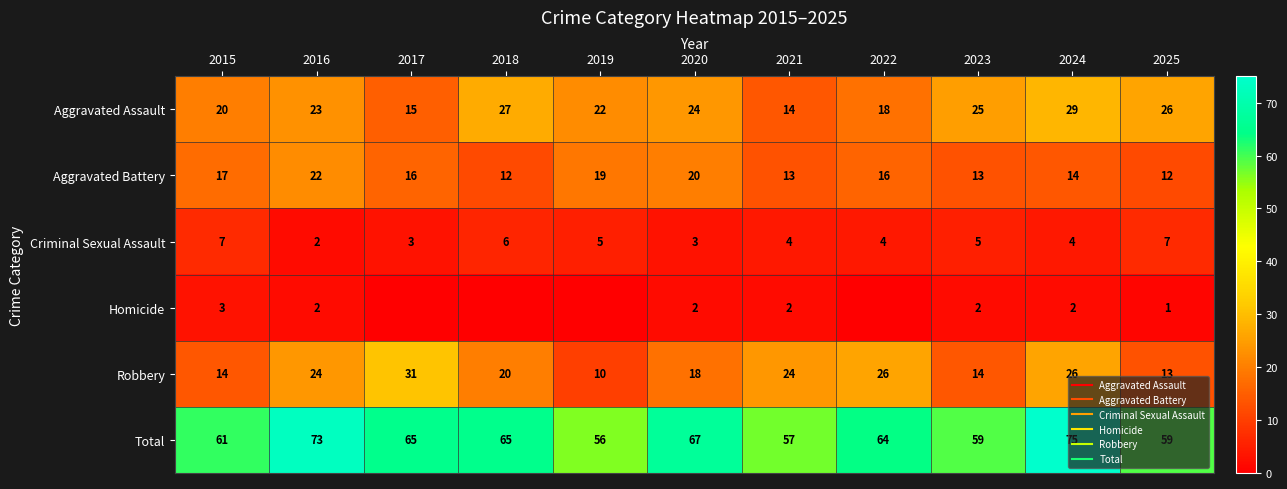

Is it true that Criminal Sexual Assault equals 11 at 2015?

False